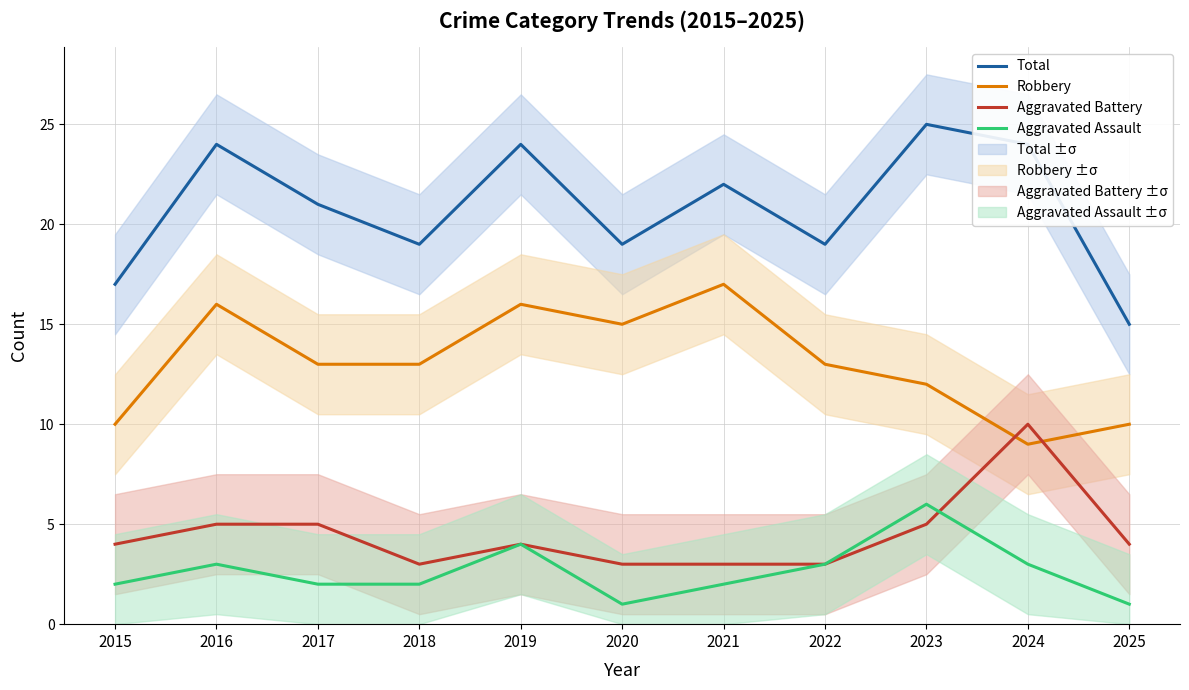

Which category has the highest value in the Aggravated Battery series?

2024